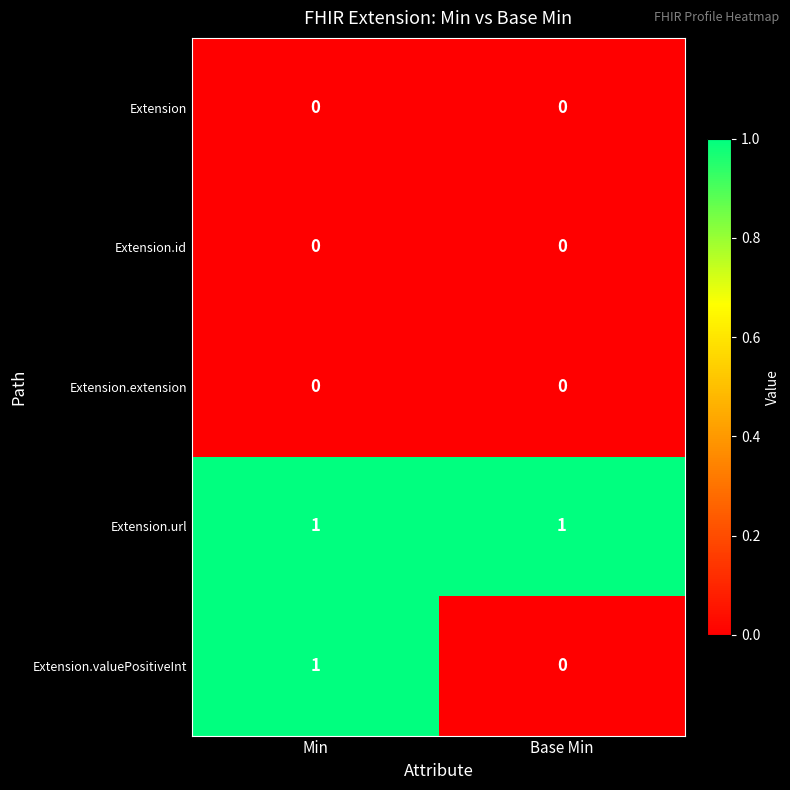

Reading left to right, list all the values displayed in this chart.

Extension: 0	0
Extension.id: 0	0
Extension.extension: 0	0
Extension.url: 1	1
Extension.valuePositiveInt: 1	0